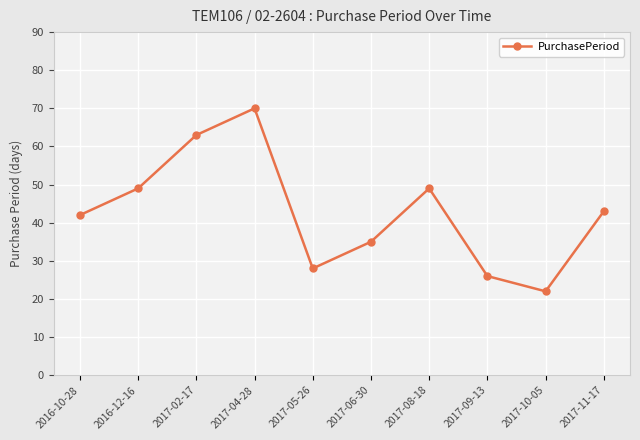

True or false: there are more than 1 points higher than both neighbors.

True